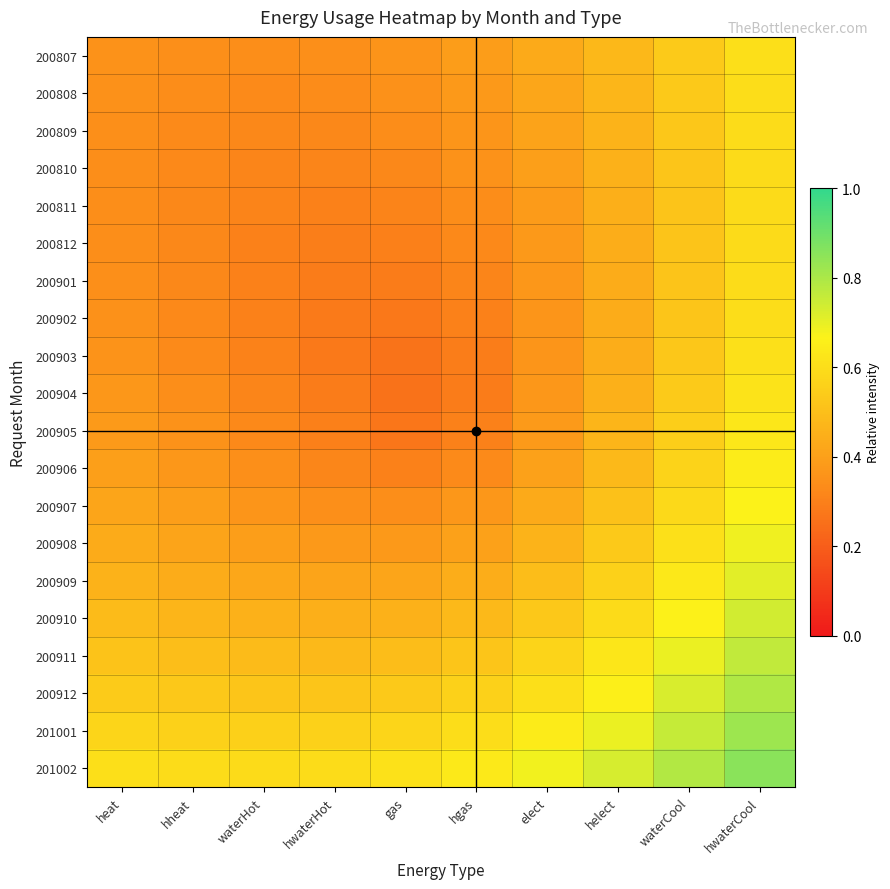

Which series has the largest range (max minus min)?

200904